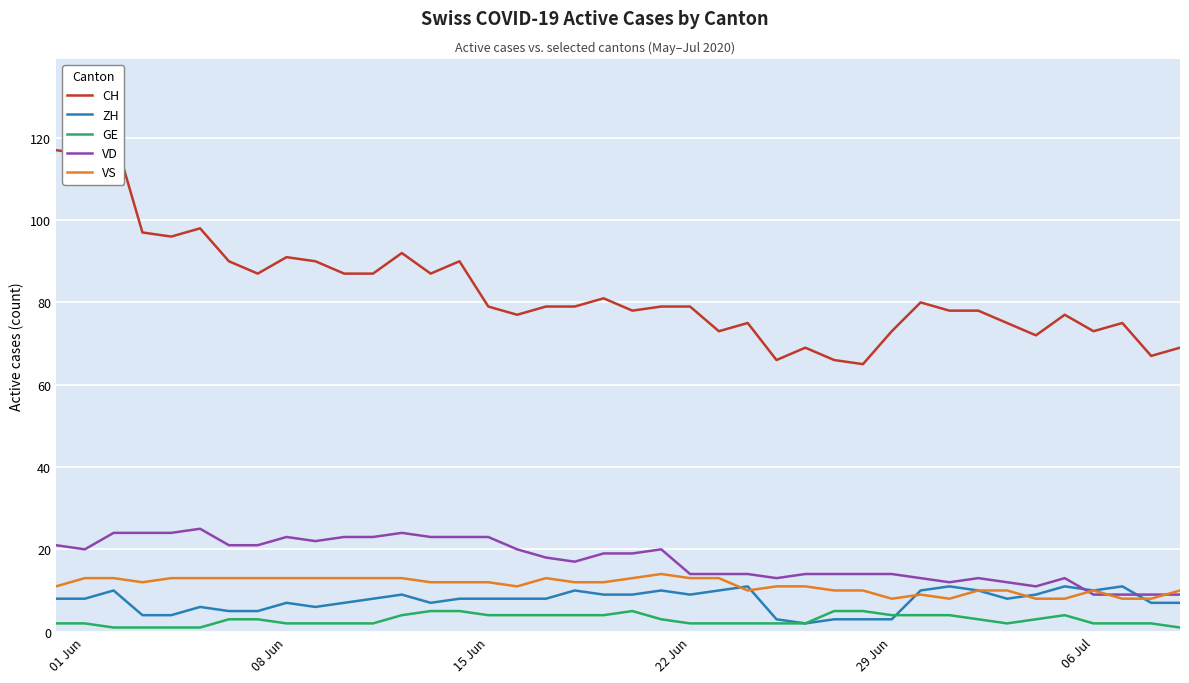

True or false: GE and VD intersect in this chart.

False